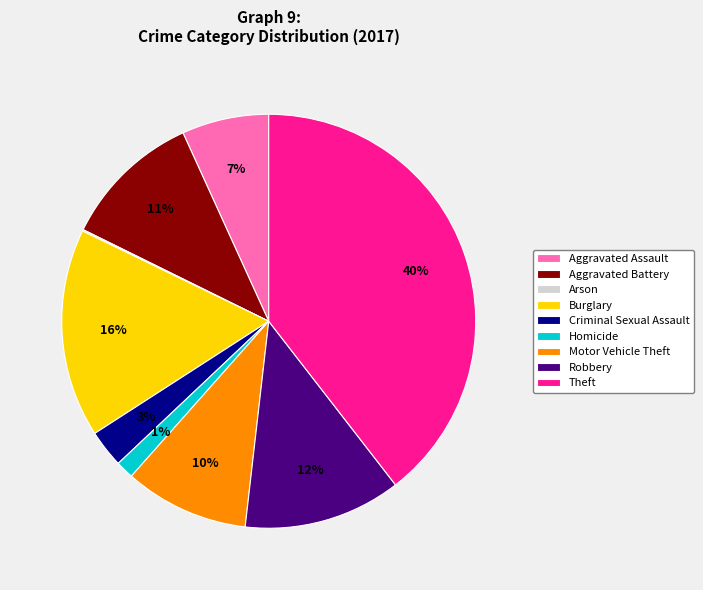

Is the sum of Aggravated Assault and Homicide greater than half?

No